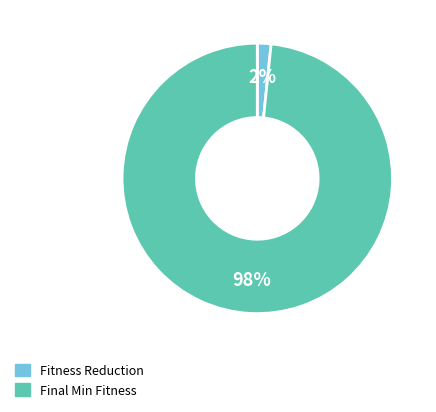

To the nearest percent, what is the average slice percentage?

50%